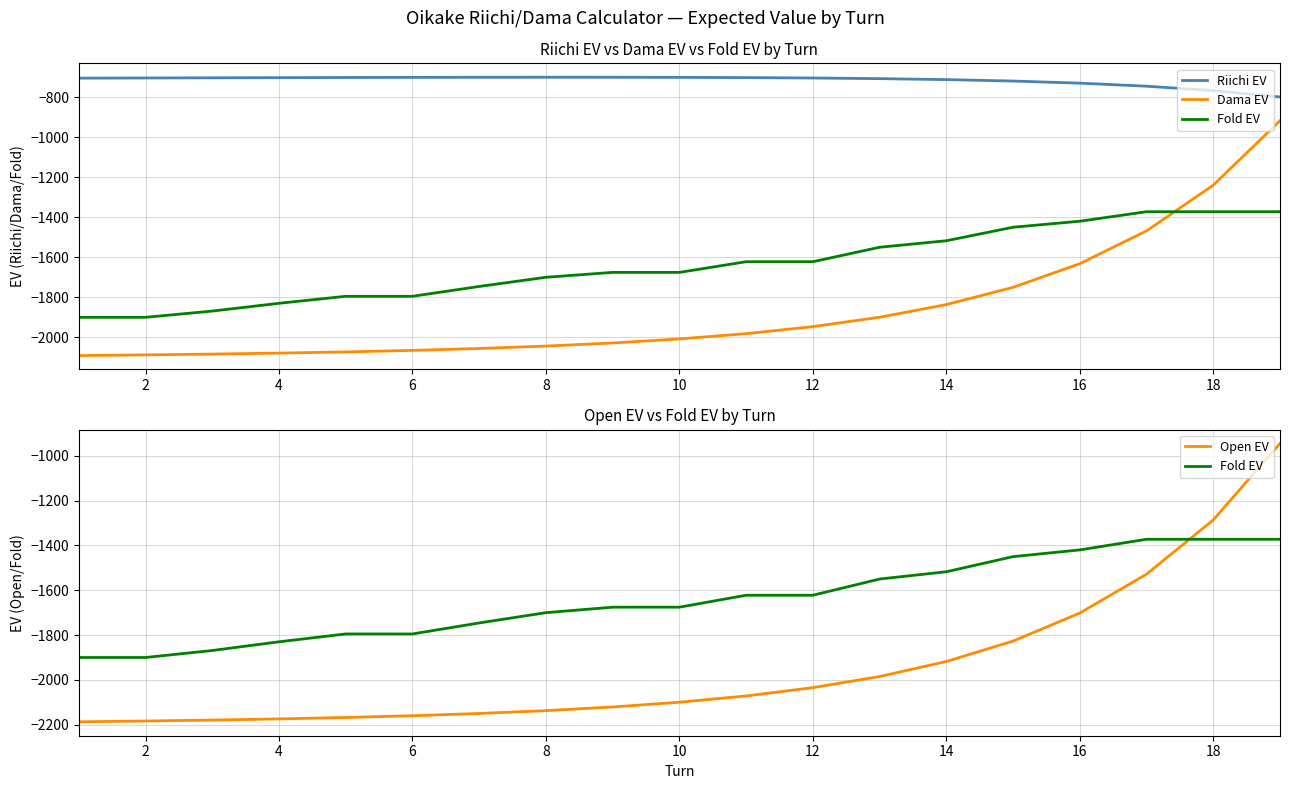

Does the chart have visible grid lines?

Yes